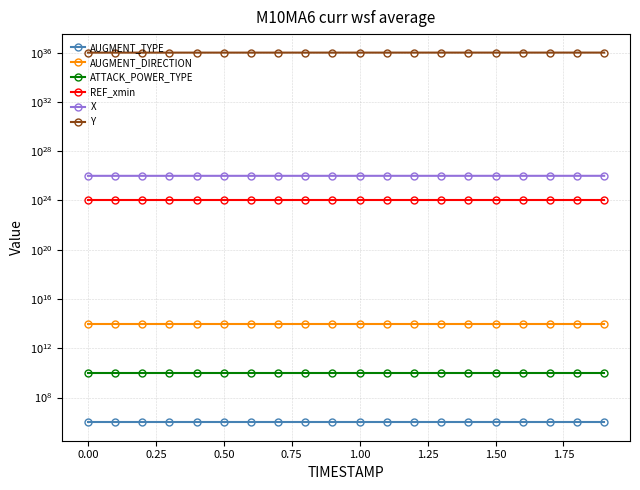

List the series in order of their peak value, lowest first.

AUGMENT_TYPE, ATTACK_POWER_TYPE, AUGMENT_DIRECTION, REF_xmin, X, Y